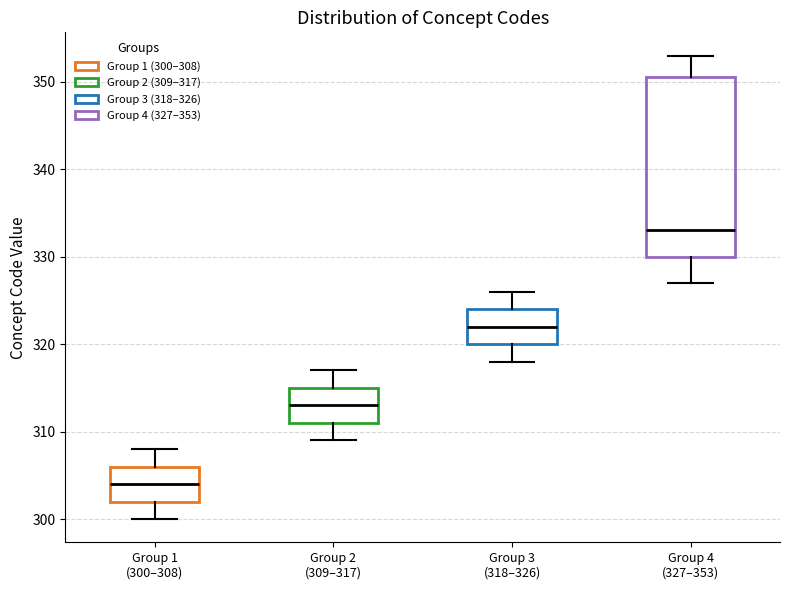

Reading left to right, read every box against the y-axis: the position of its median line, the range the box covers, and the ends of its whiskers. The values are not printed on the chart, so give them approximately, as read against the axis.

Group 1 (300–308): median 304, box 302 to 306, whiskers 300 to 308
Group 2 (309–317): median 313, box 311 to 315, whiskers 309 to 317
Group 3 (318–326): median 322, box 320 to 324, whiskers 318 to 326
Group 4 (327–353): median 333, box 330 to 351, whiskers 327 to 353